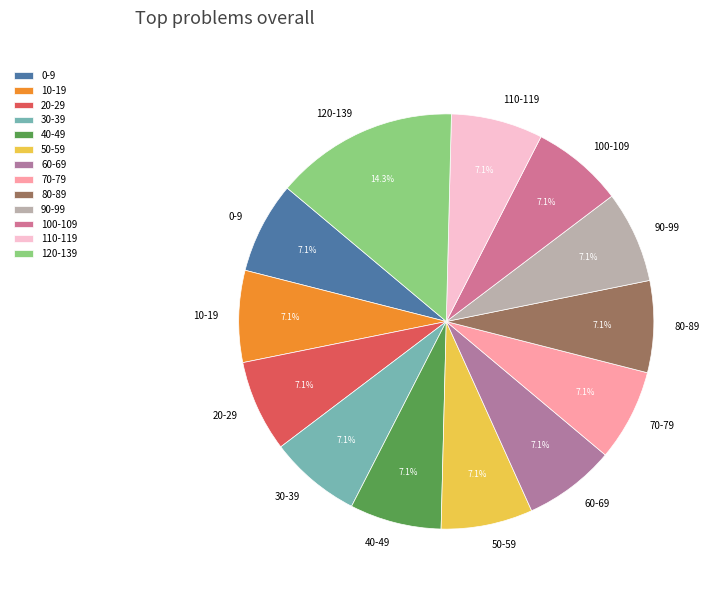

Is there a majority slice in this chart?

No